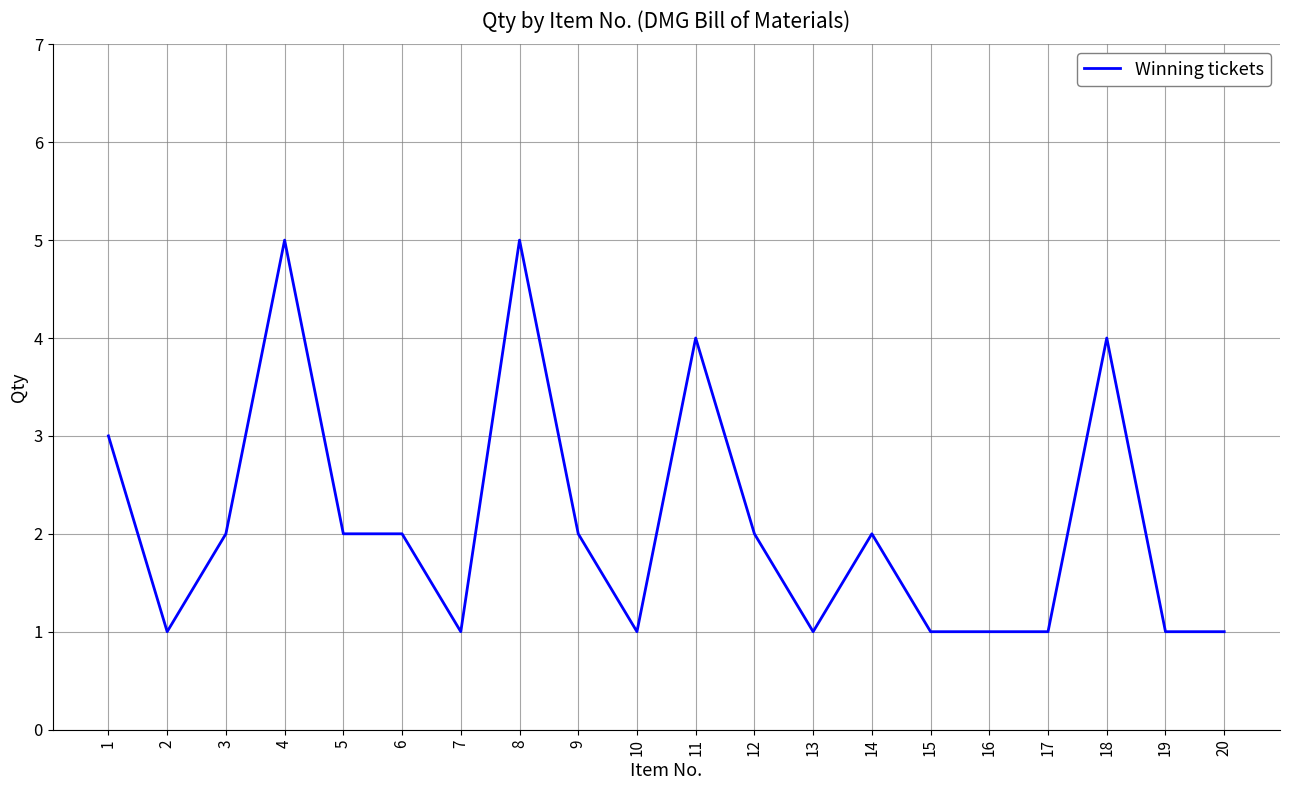

Between 8 and 1, which is larger?

8